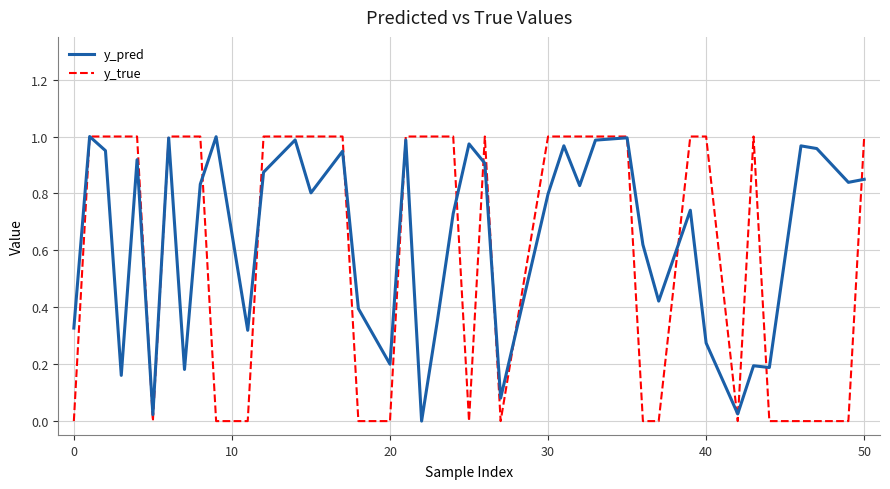

Which series has the widest spread of values?

y_true